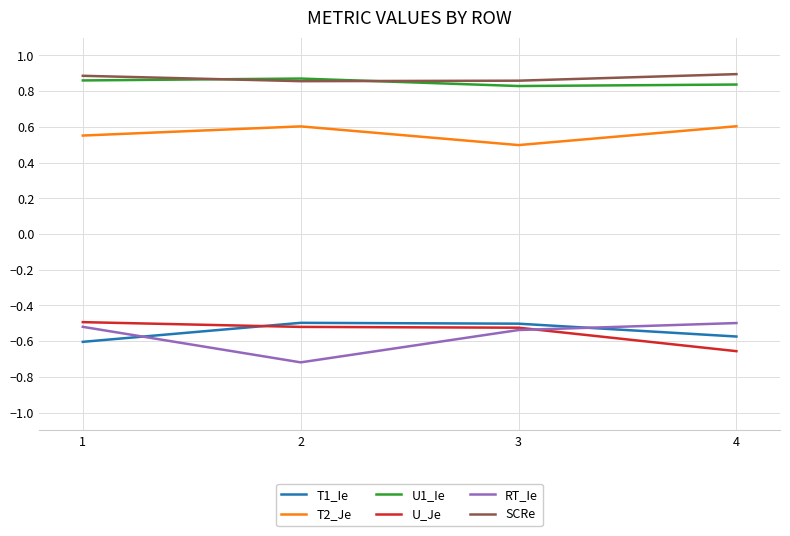

Where do RT_Ie and T1_Ie first cross each other?

1 and 2